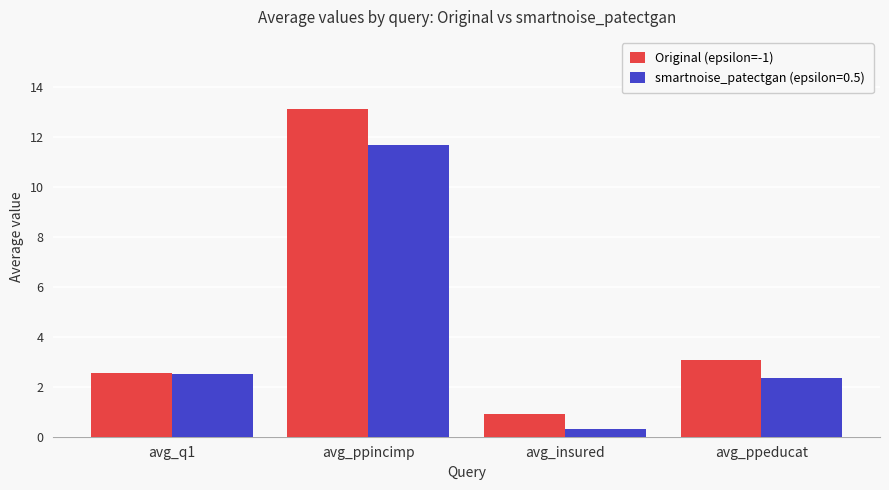

Reading left to right, transcribe all the data shown in this chart.

Original (epsilon=-1): avg_q1=2.5	avg_ppincimp=13.1	avg_insured=0.9	avg_ppeducat=3.1
smartnoise_patectgan (epsilon=0.5): avg_q1=2.5	avg_ppincimp=11.7	avg_insured=0.3	avg_ppeducat=2.4